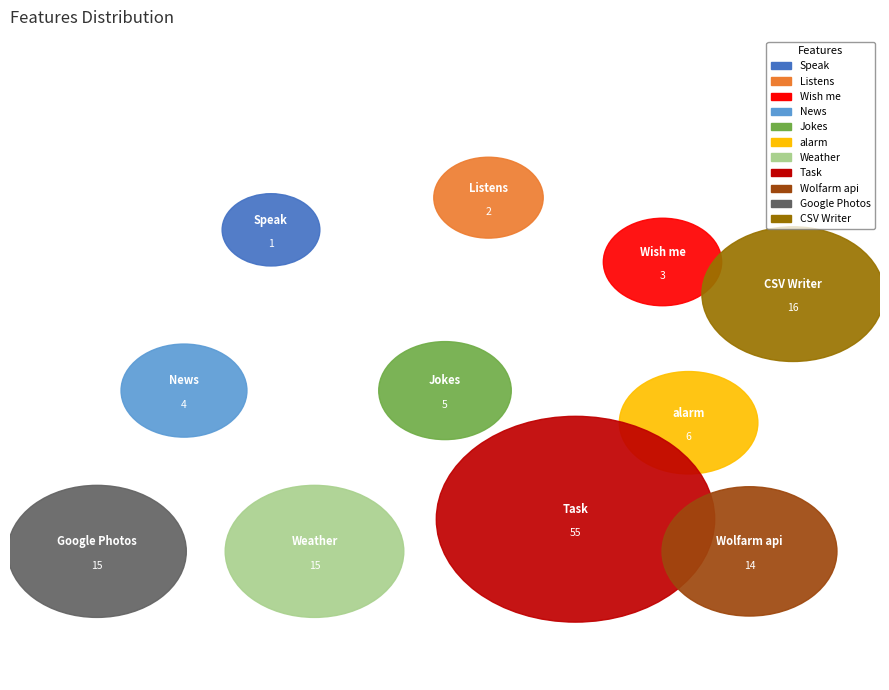

Is there any slice that represents more than half of the pie?

No